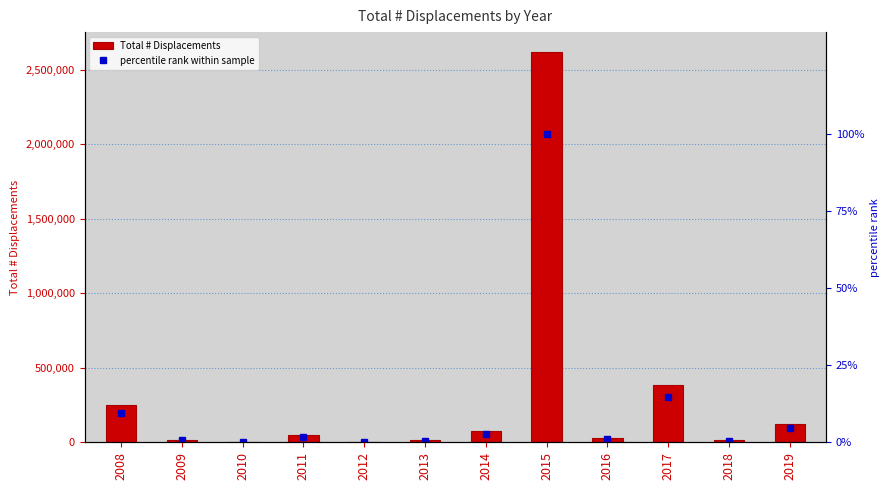

What is the difference between the highest and lowest values at 2008?

249990.5